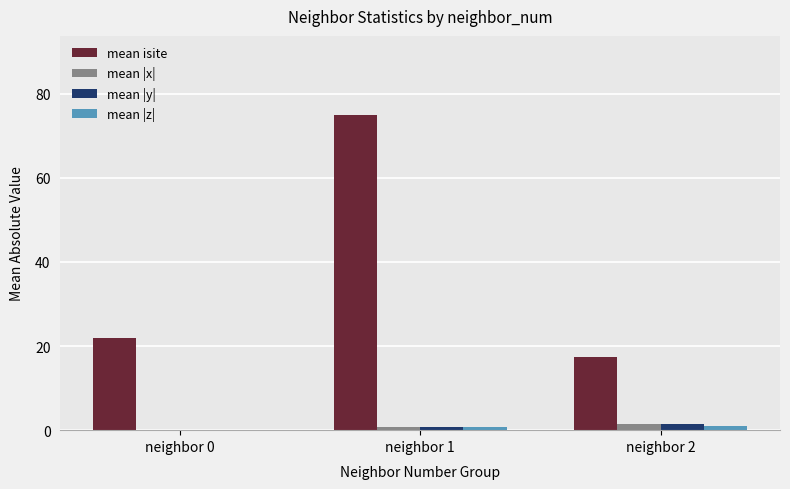

Count the number of categories in the chart.

3